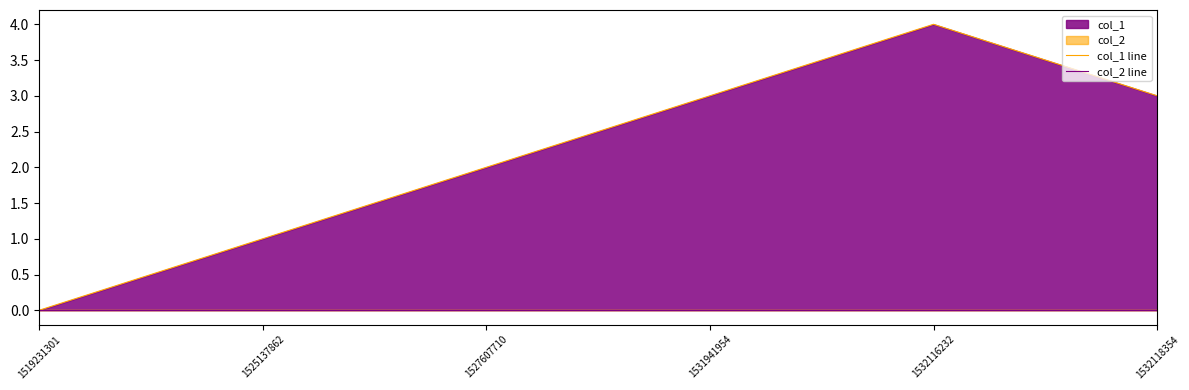

The value of col_1 line at 1532116232 is 2. True or false?

False